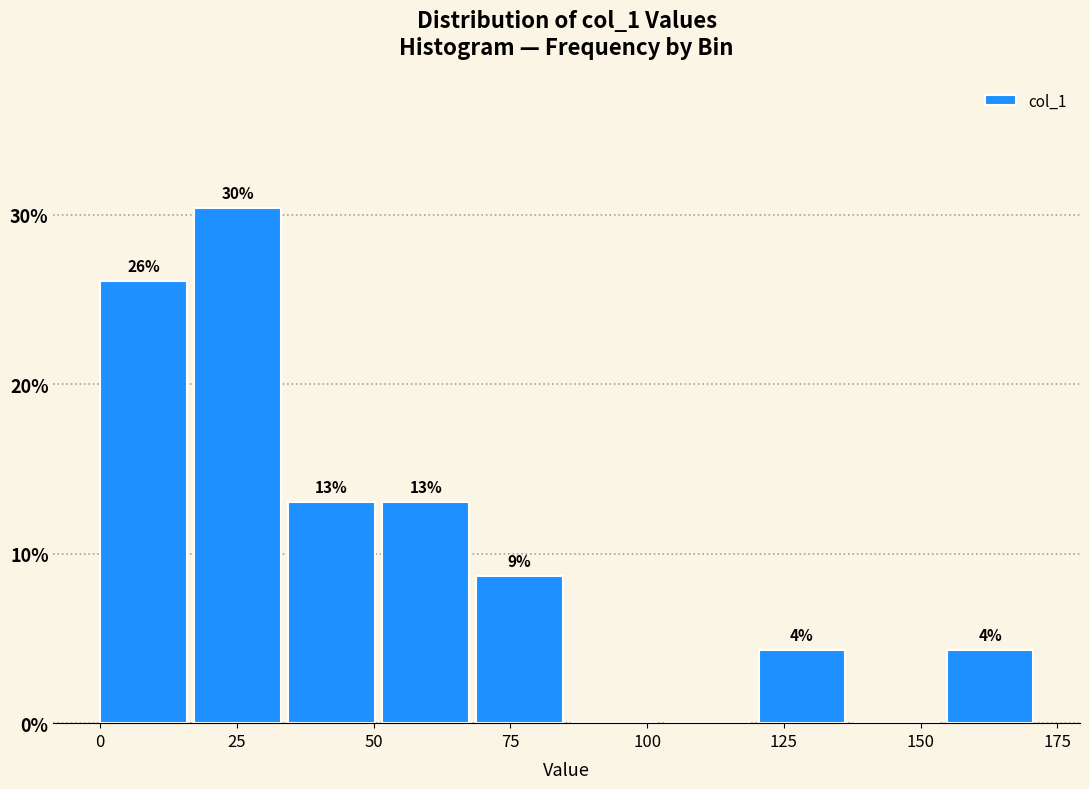

Around what value on the x-axis is the tallest bar? Give the approximate position of its centre, as read against the axis.

25